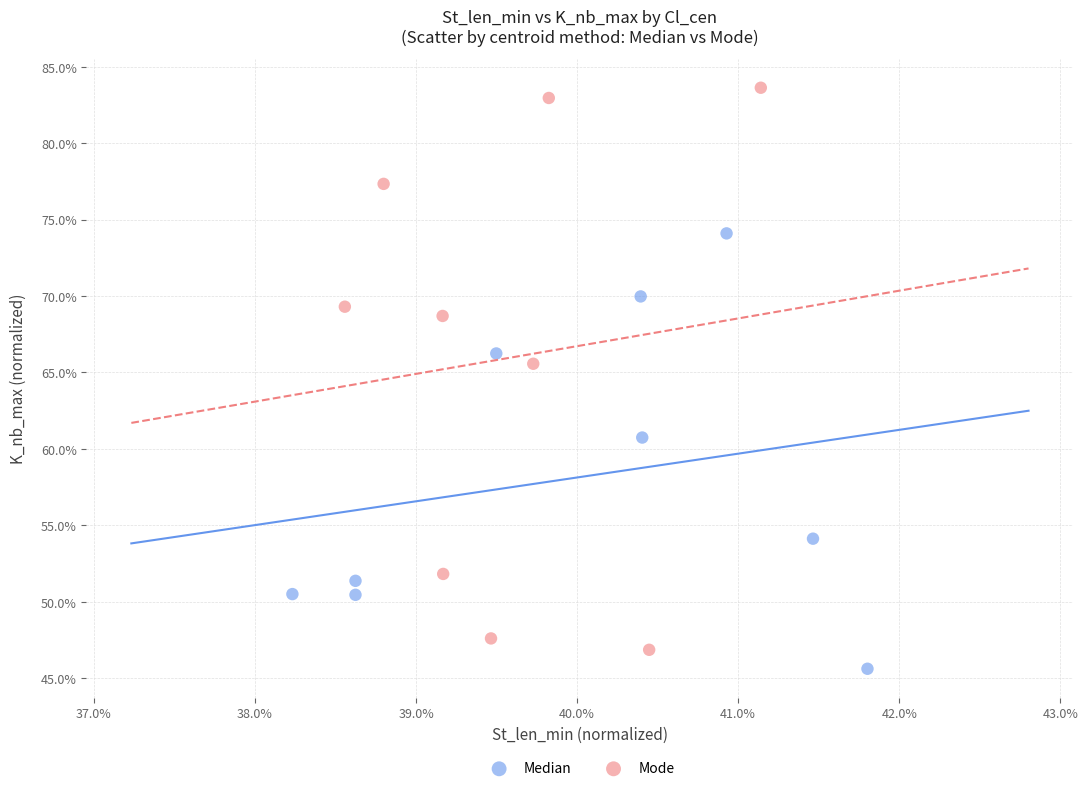

What are all the series names shown in the legend?

Median, Mode